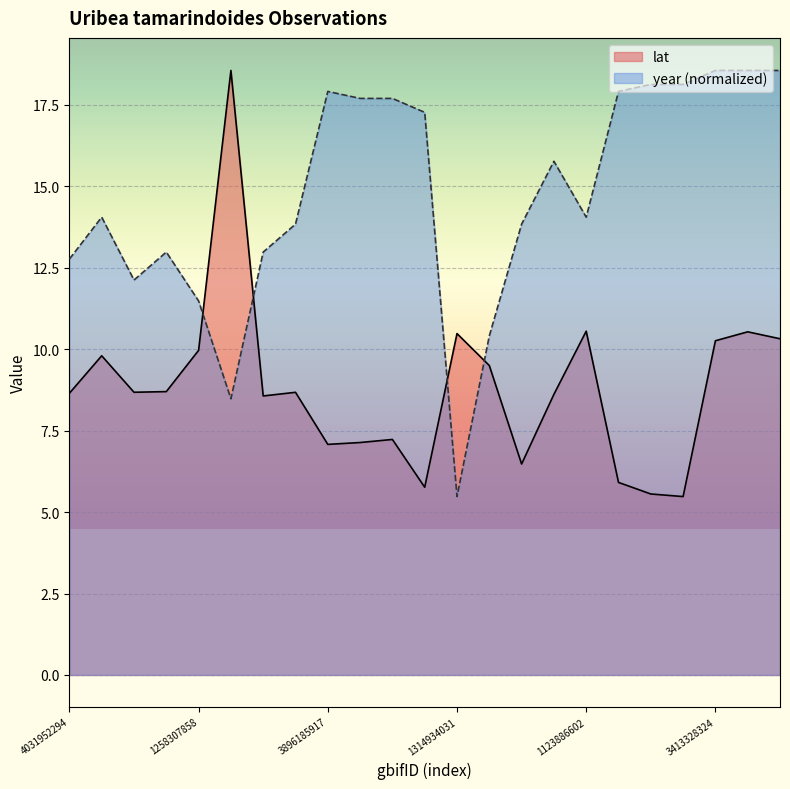

At which category is the sum across all series the highest?

3413328384